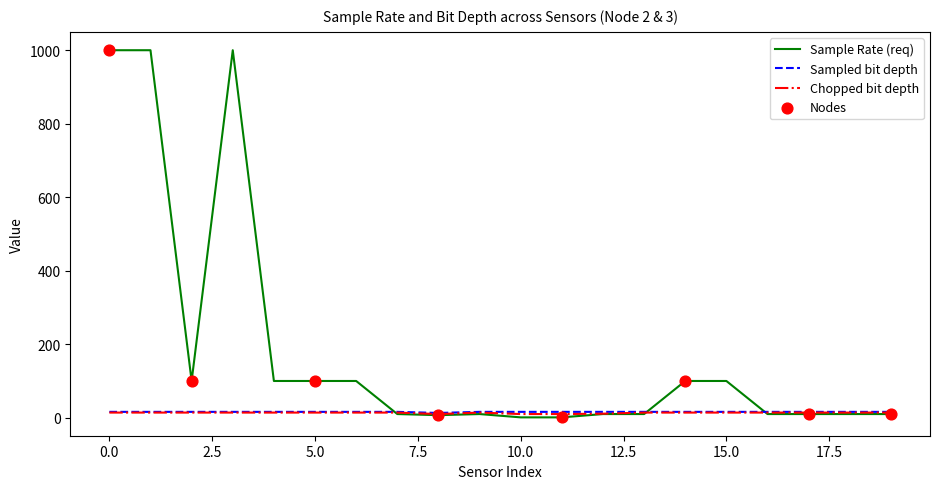

Which series has the largest range (max minus min)?

Sample Rate (req)